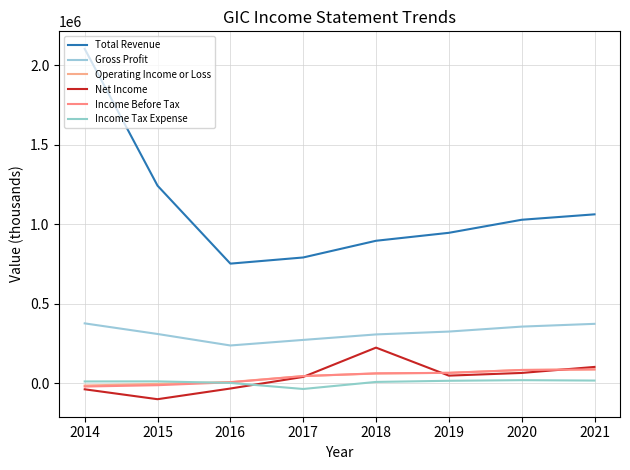

Is it true that Net Income equals -32600 at 2016?

True